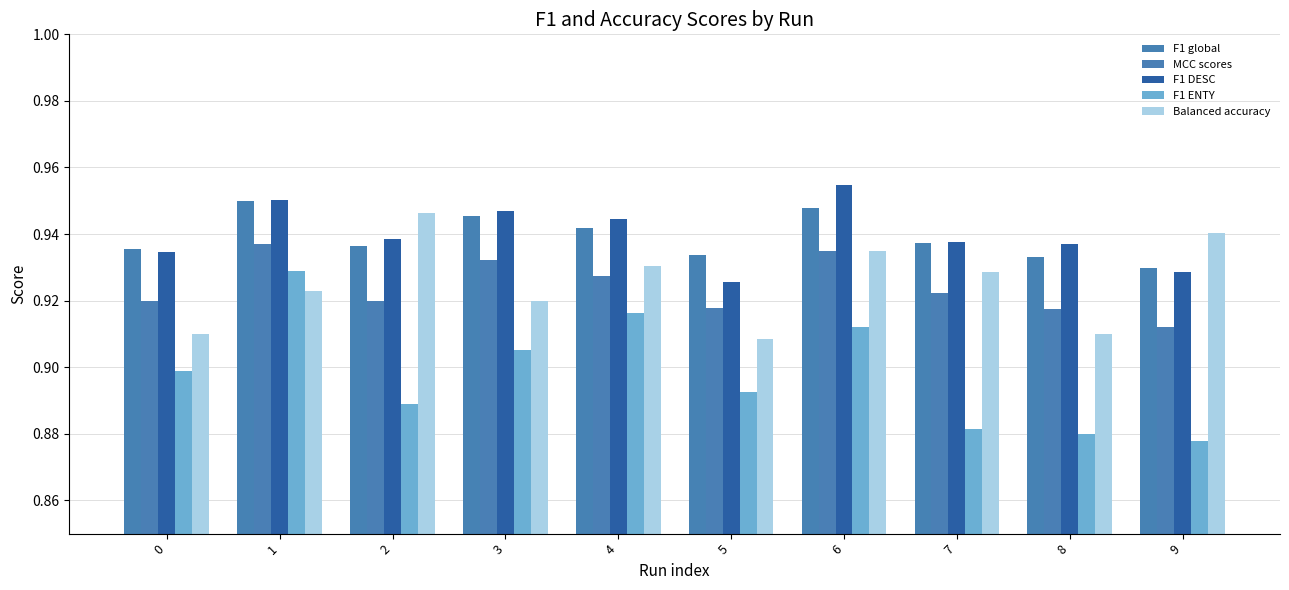

Is it true that Balanced accuracy equals 0.9 at 9?

True